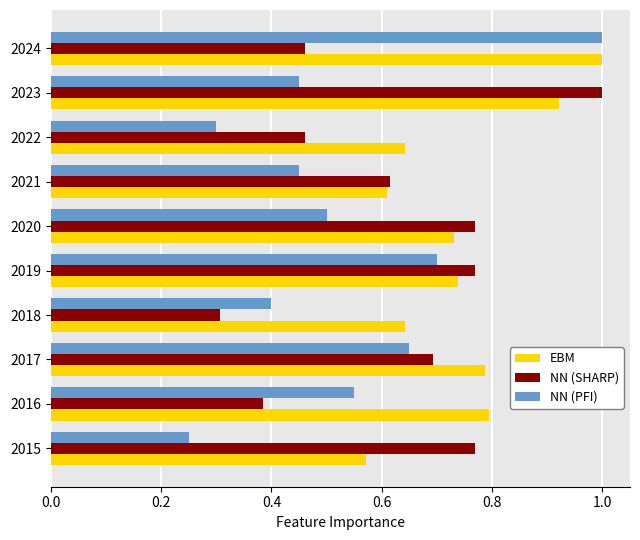

Rank the series by their average value, from lowest to highest.

NN (PFI), NN (SHARP), EBM